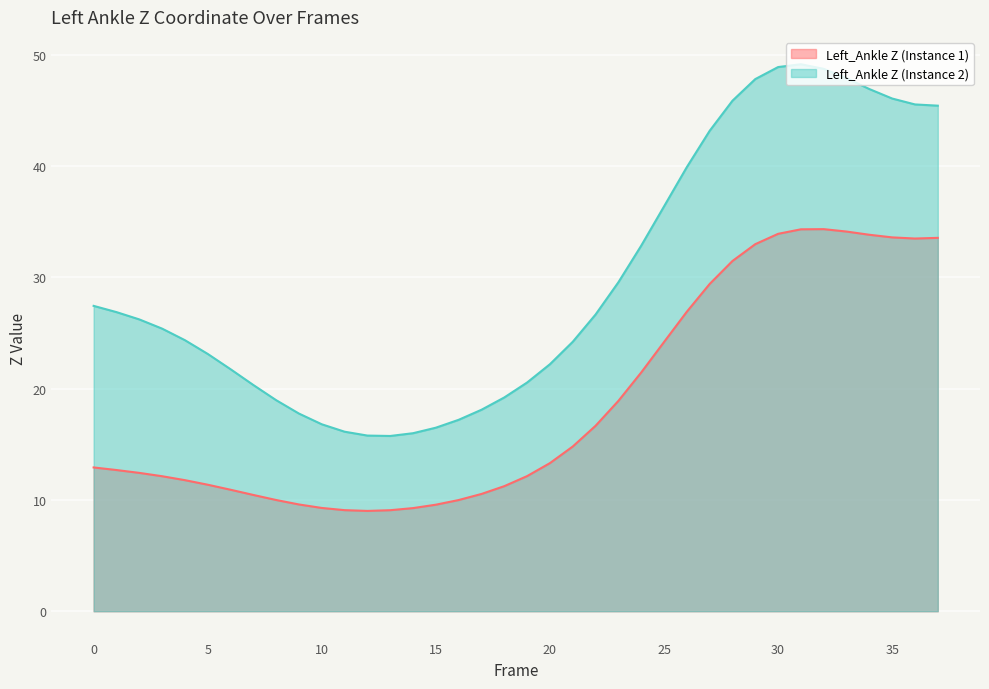

True or false: Left_Ankle Z (Instance 2) has a value of 22.3 at 36.

False